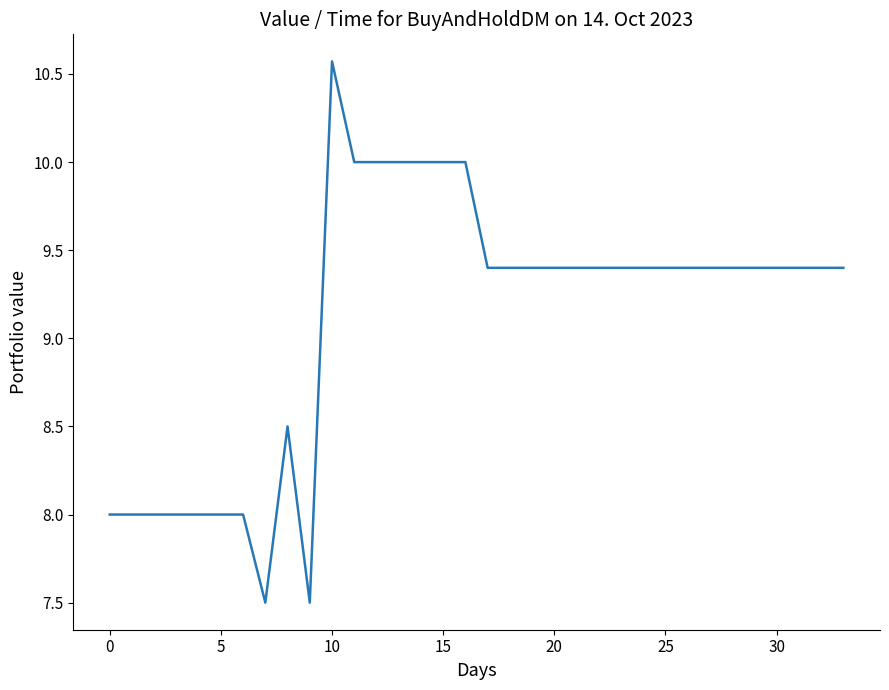

What is the difference between the maximum and minimum values?

3.1